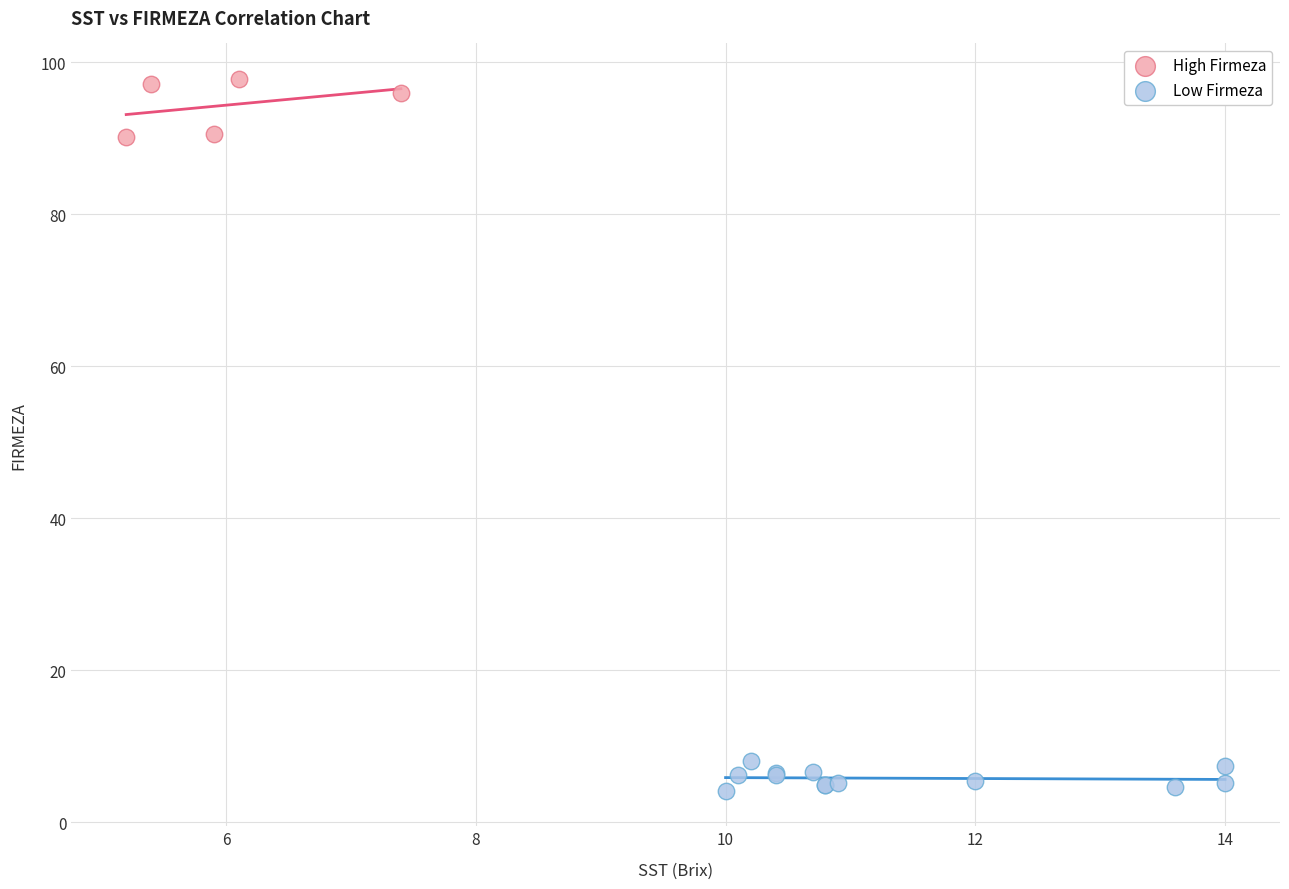

Which series reaches the minimum Y coordinate?

Low Firmeza